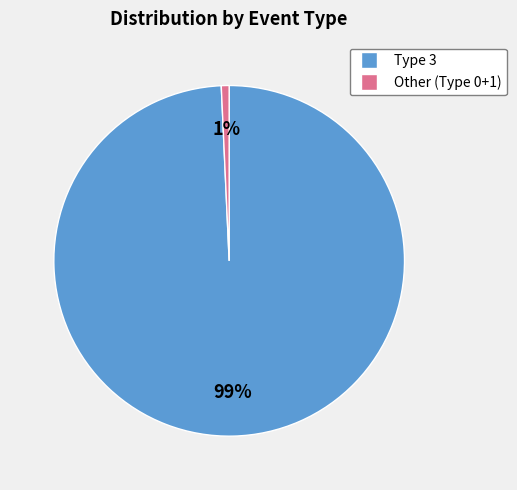

Count the number of slices in the pie.

2